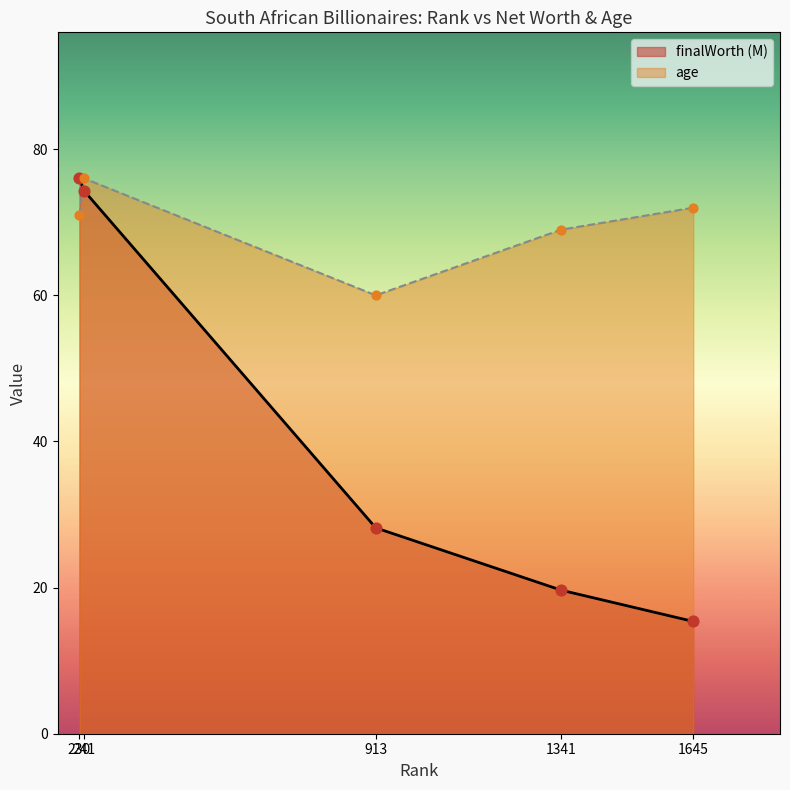

What are all the series names shown in the legend?

finalWorth (M), age